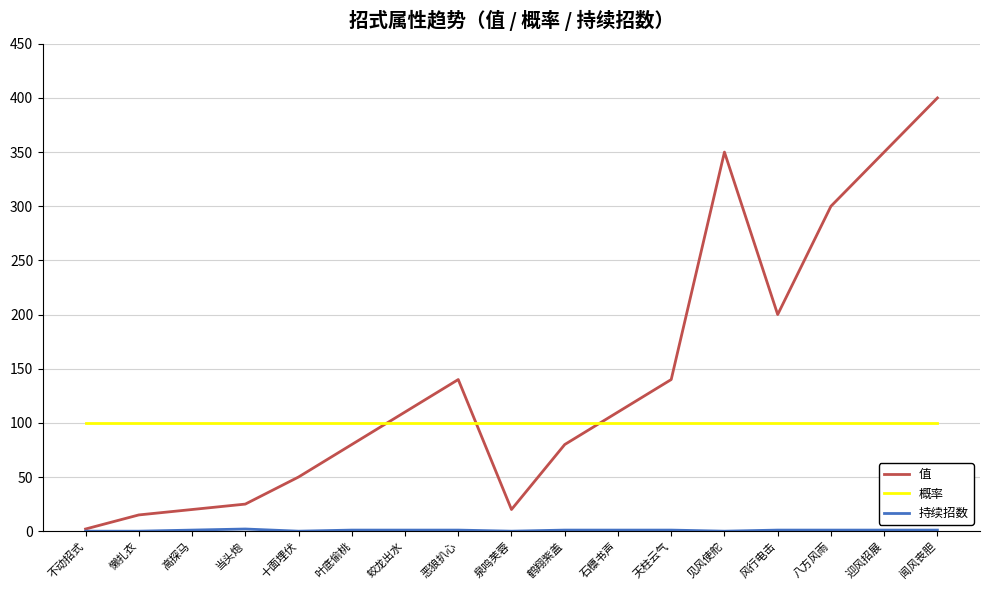

Which series has the largest range (max minus min)?

值